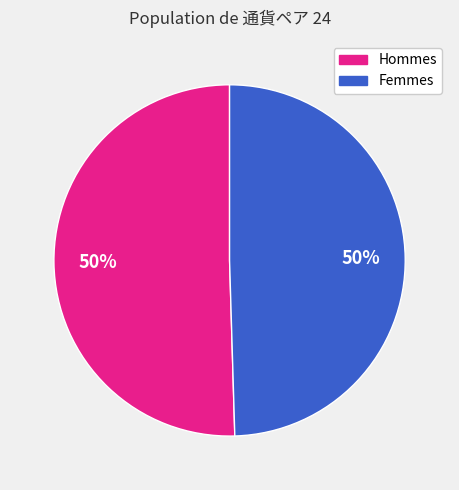

To the nearest percent, what is the average slice percentage?

50%